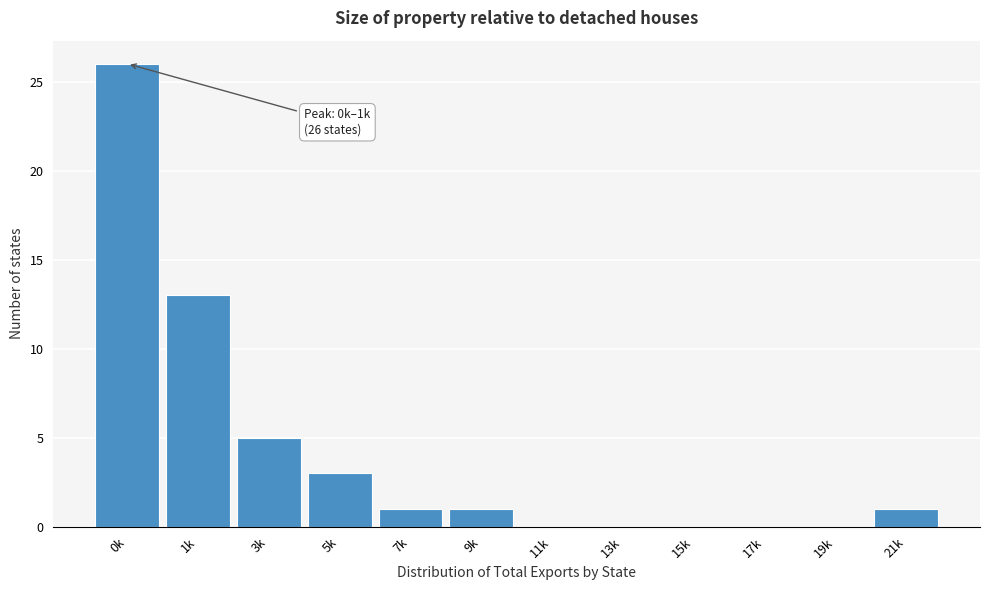

Reading left to right, extract all data points from this chart.

0k=26	1k=13	3k=5	5k=3	7k=1	9k=1	11k=0	13k=0	15k=0	17k=0	19k=0	21k=1